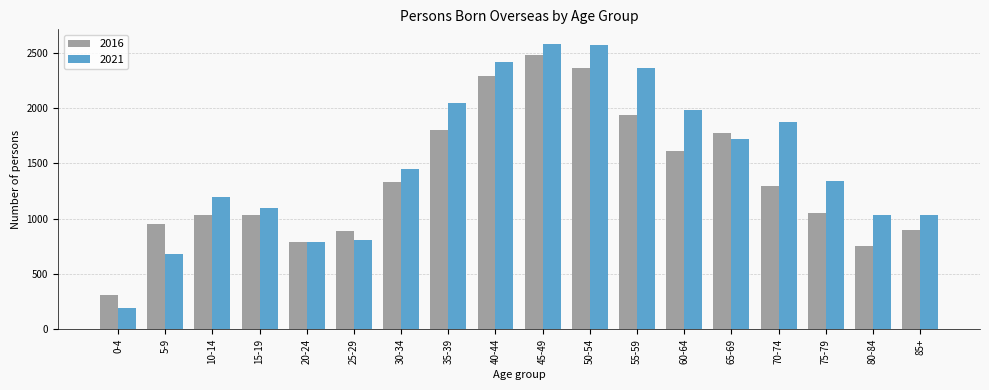

Count the number of data series in this chart.

2